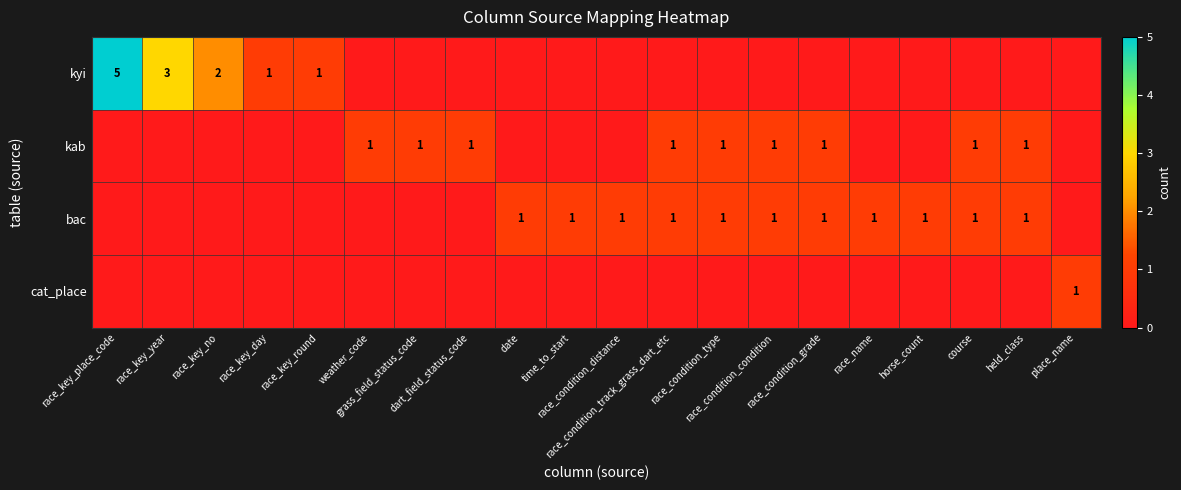

Is it true that bac equals 0 at weather_code?

True